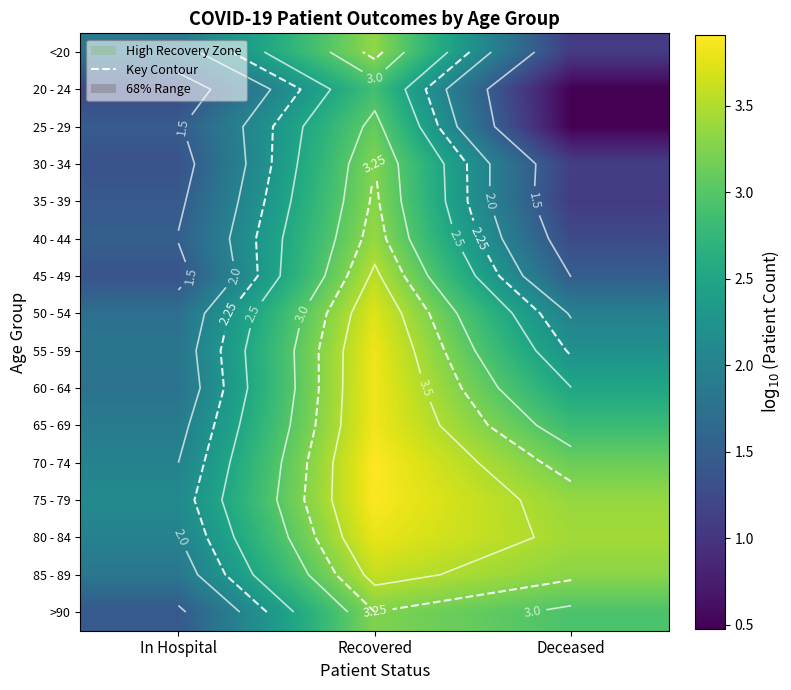

What is the maximum value shown in the chart?

3.9